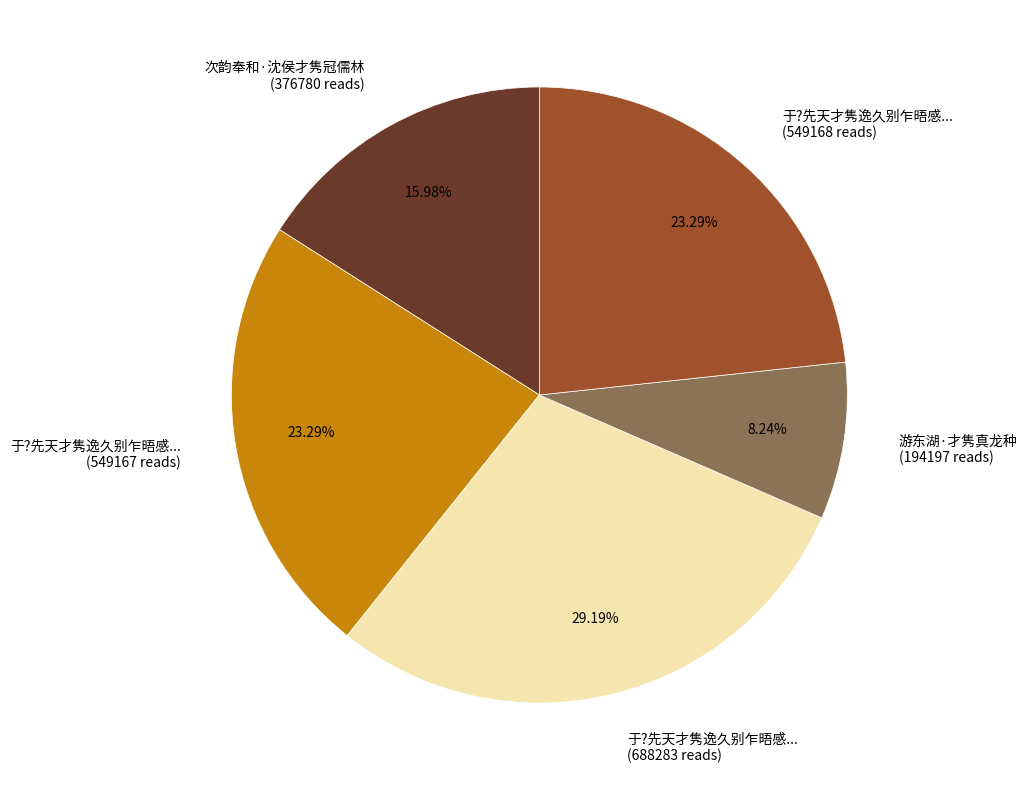

Does any single category account for the majority?

No